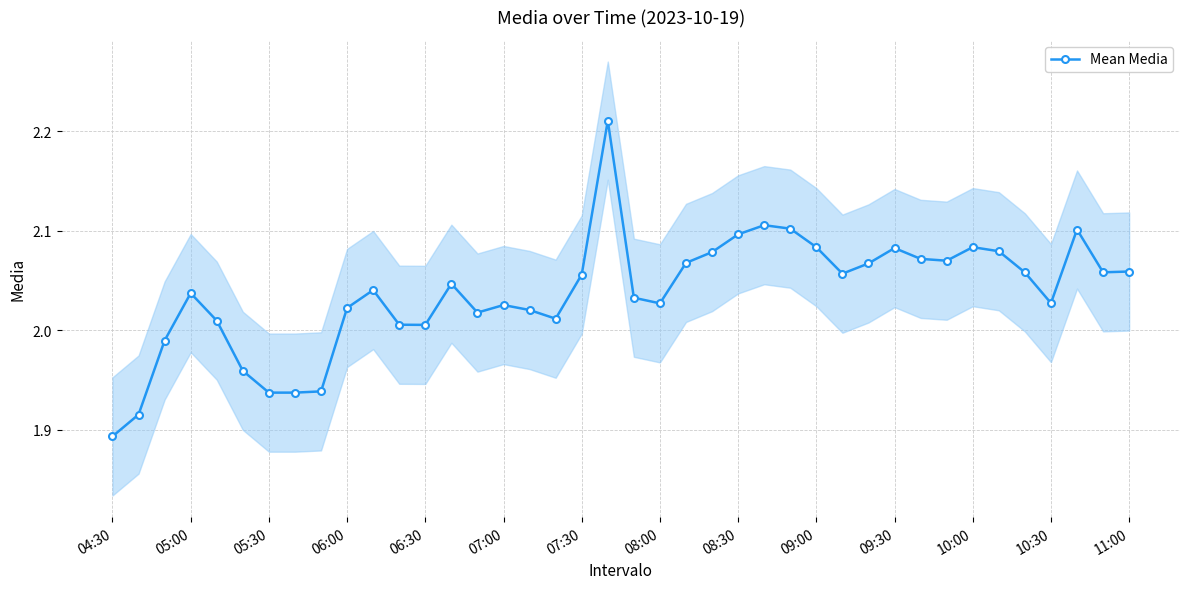

True or false: Mean Media has more than 0 points higher than both neighbors.

True